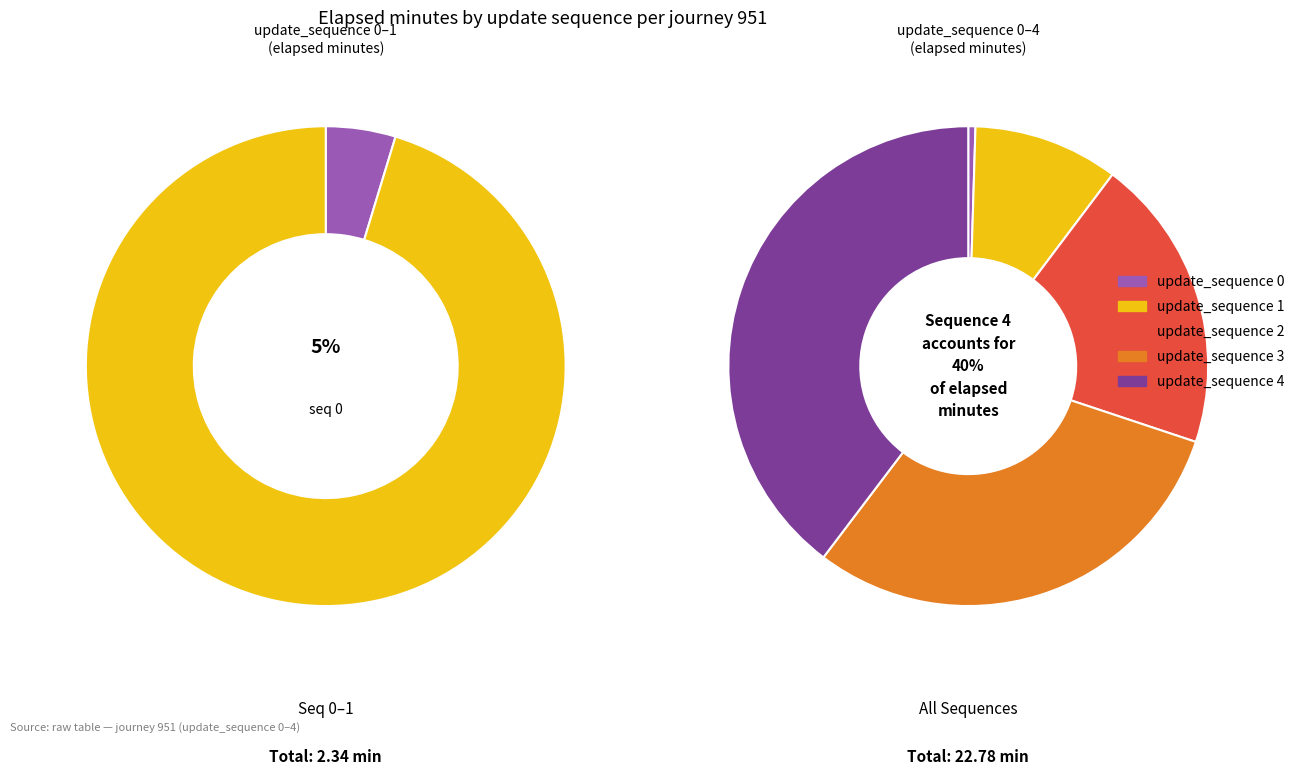

How many segments does this pie chart have?

5